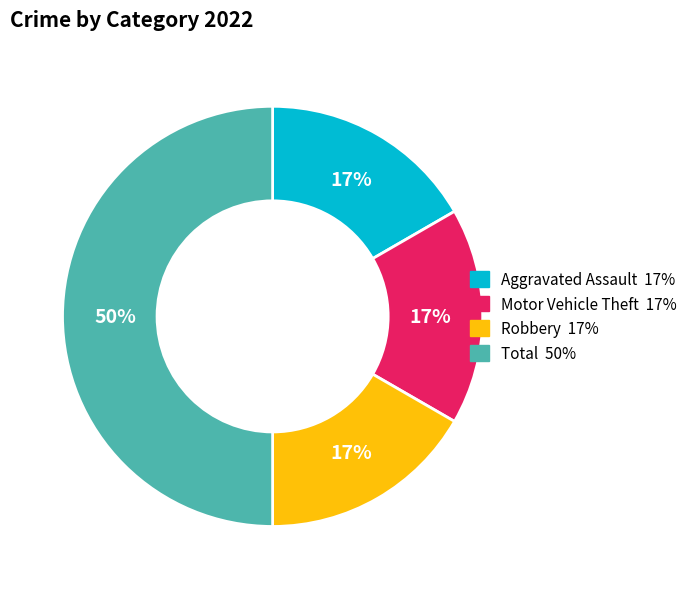

Do Motor Vehicle Theft and Total together represent more than half of the pie?

Yes